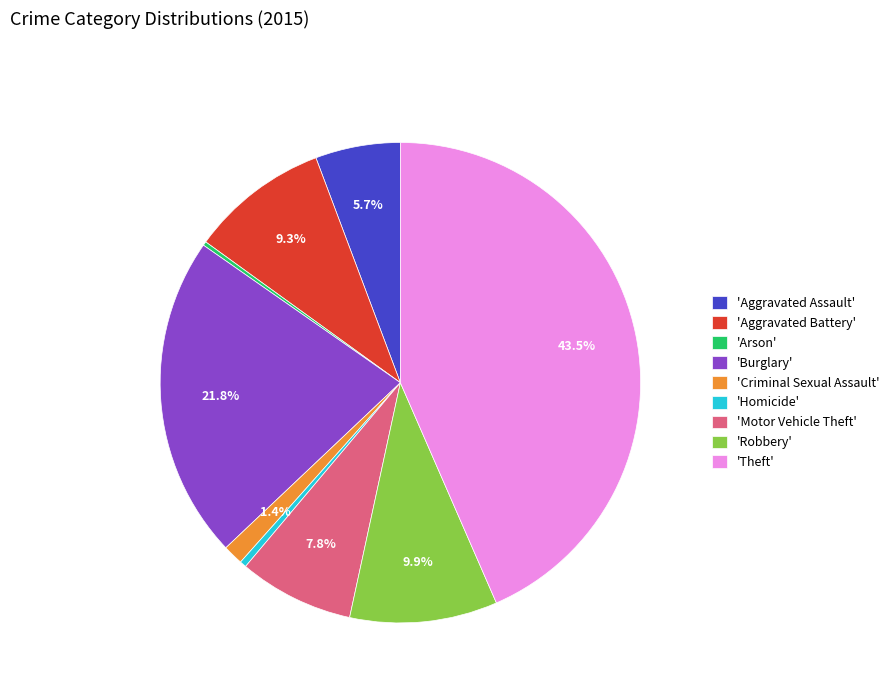

What portion of the pie excludes 'Aggravated Assault'?

94.3%